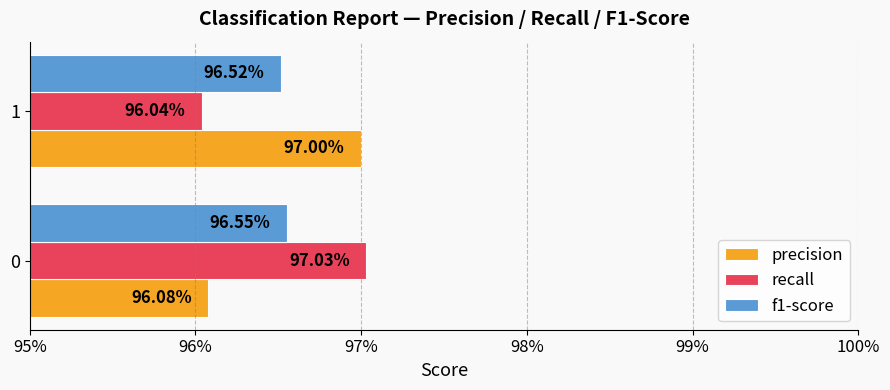

What are all the series names shown in the legend?

precision, recall, f1-score